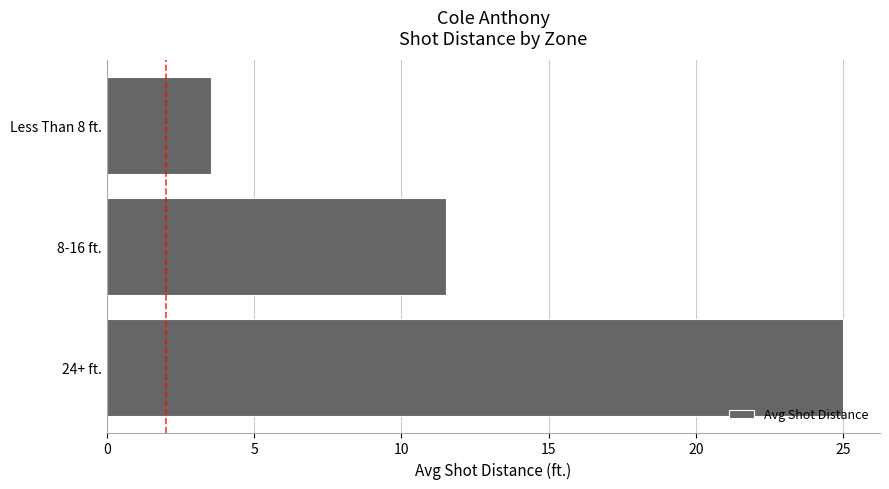

What is the change in value from 24+ ft. to Less Than 8 ft.?

-21.5